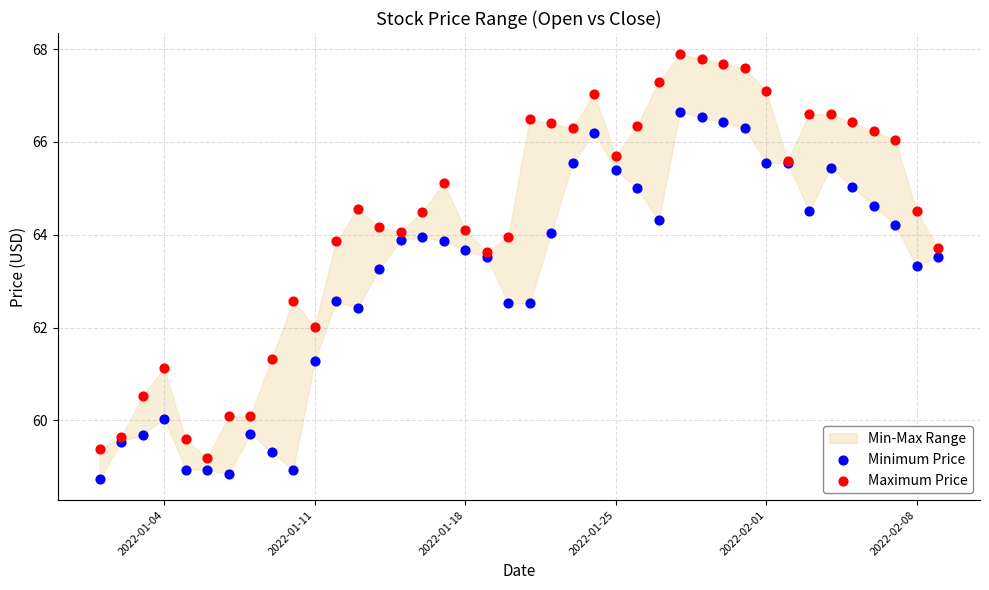

Which series reaches the maximum Y coordinate?

Maximum Price